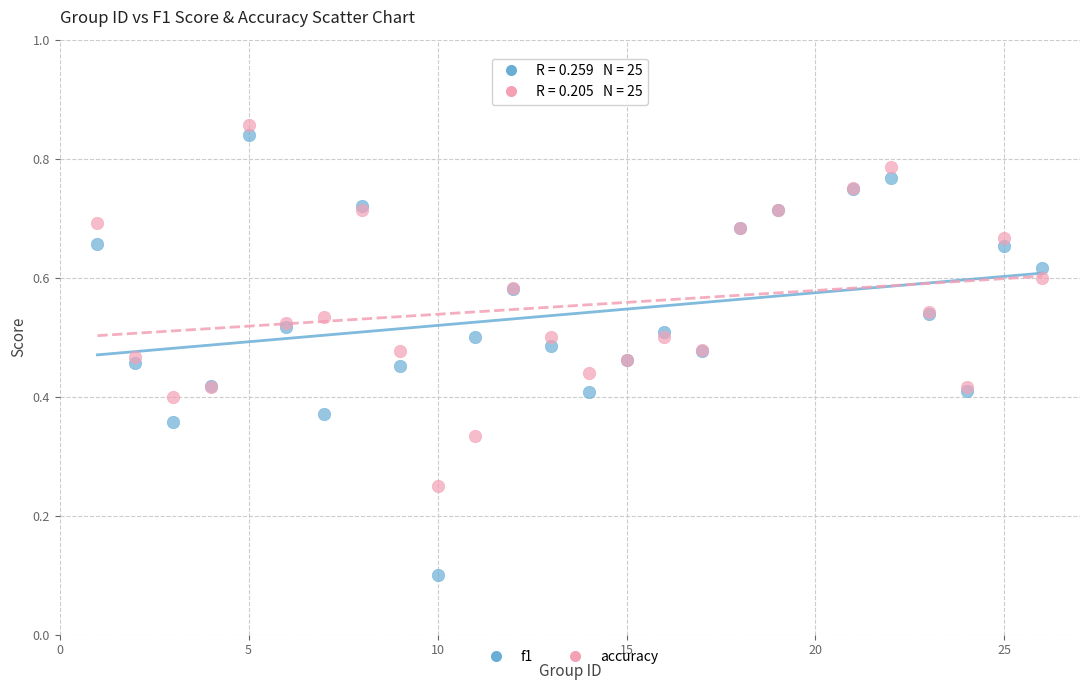

Which series contains the lowest Y value?

f1